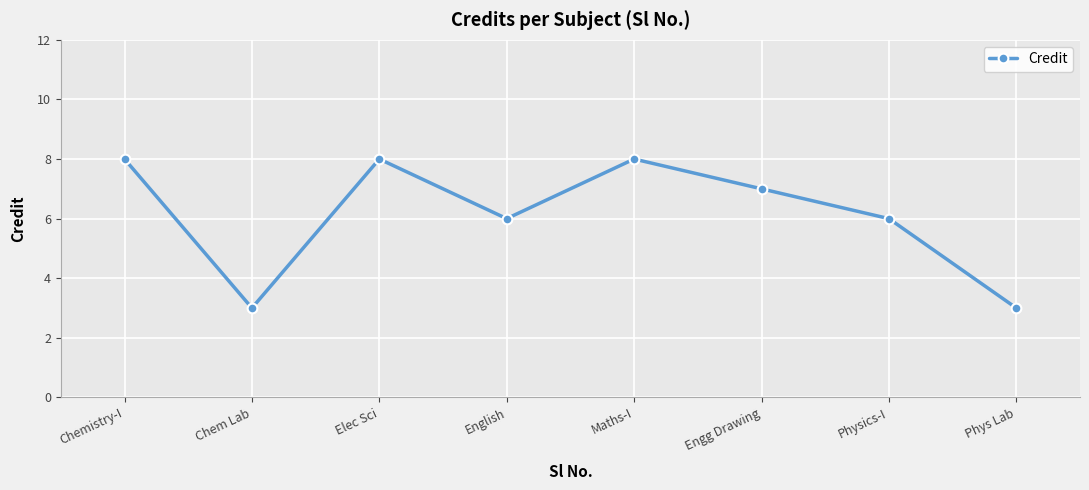

Is it true that the value at Phys Lab is 3?

True